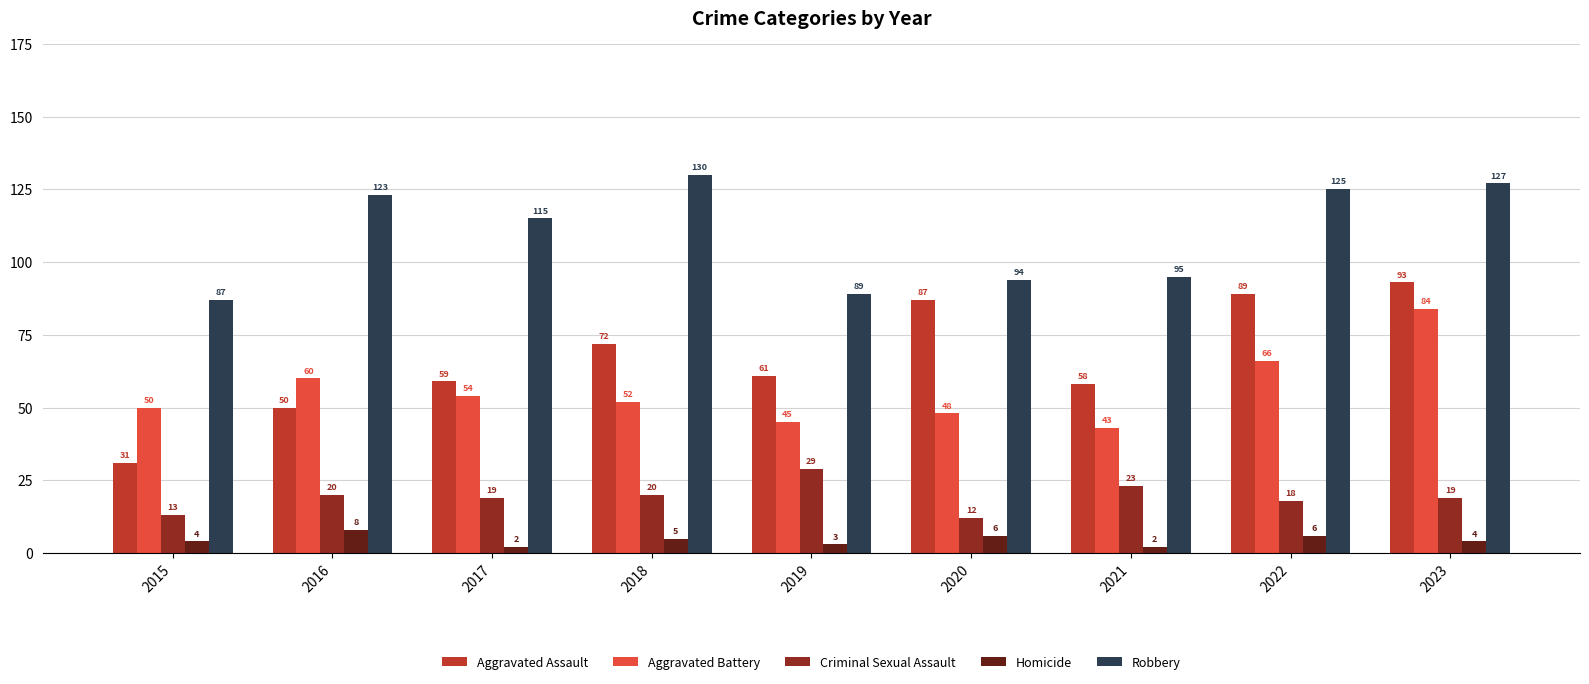

Count the number of categories in the chart.

9